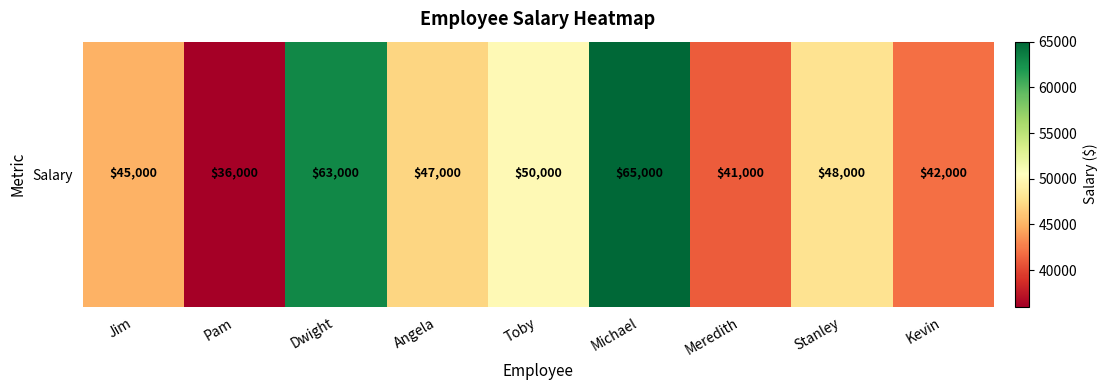

What value does the data have at Michael?

65000